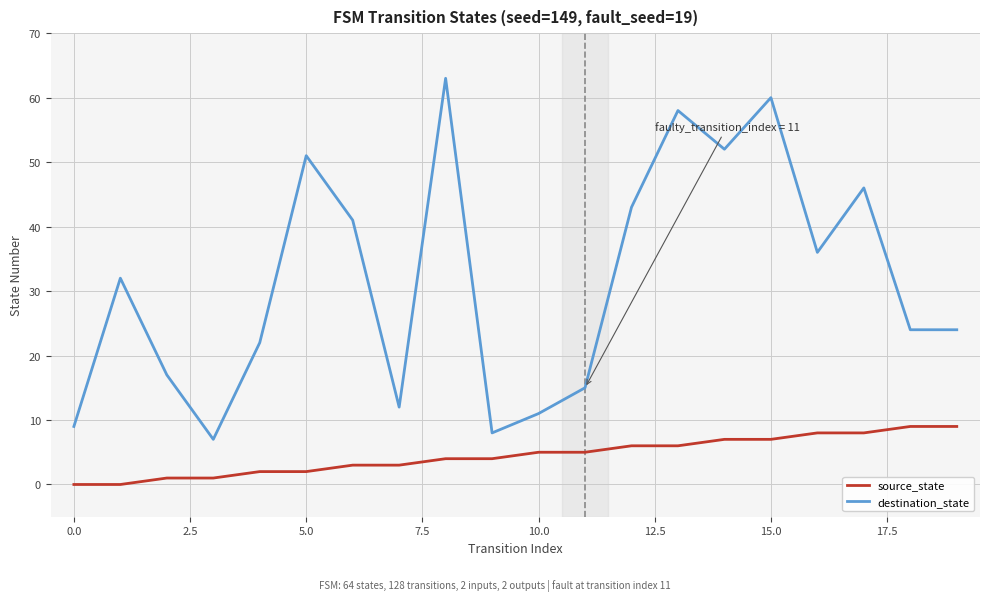

Rank the series by their maximum value, from lowest to highest.

source_state, destination_state